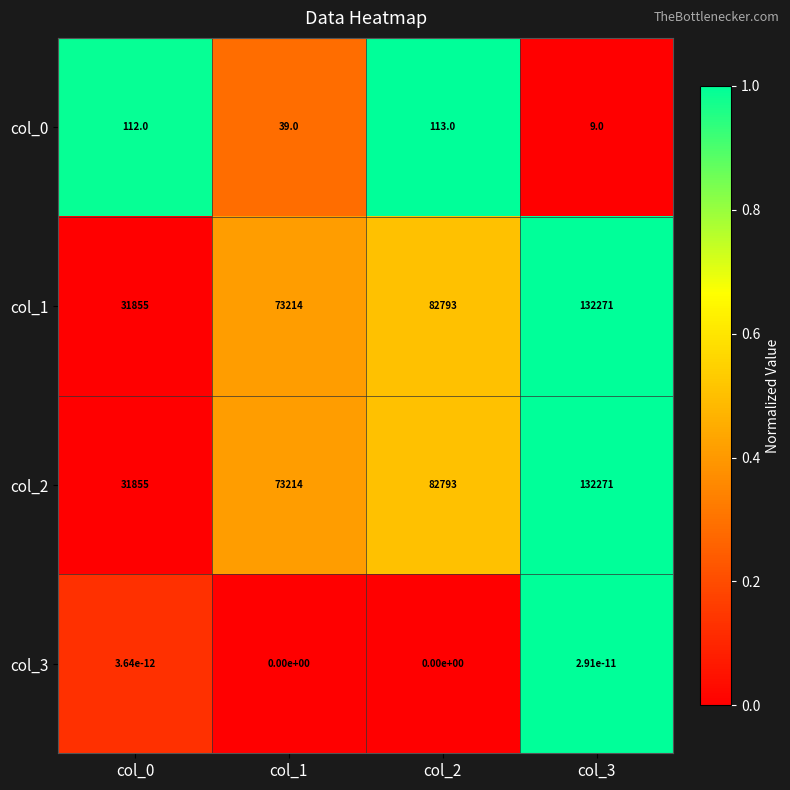

What is the difference between the highest and lowest values at col_1?

73214.0